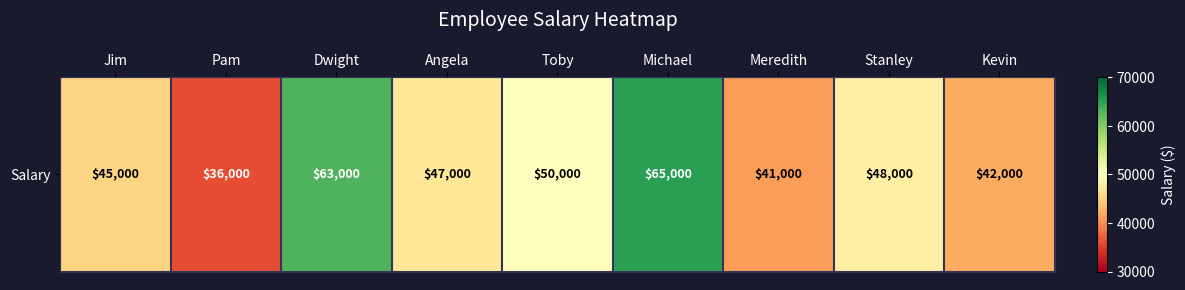

At which category does the chart reach its minimum across all series?

Pam